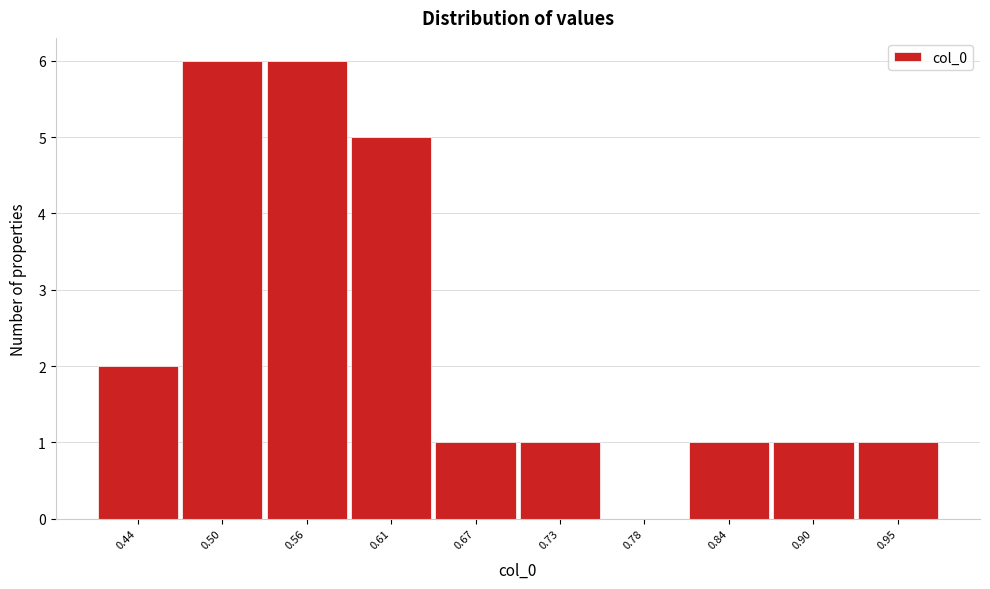

Reading right to left, transcribe all the data shown in this chart.

0.95=1	0.90=1	0.84=1	0.78=0	0.73=1	0.67=1	0.61=5	0.56=6	0.50=6	0.44=2